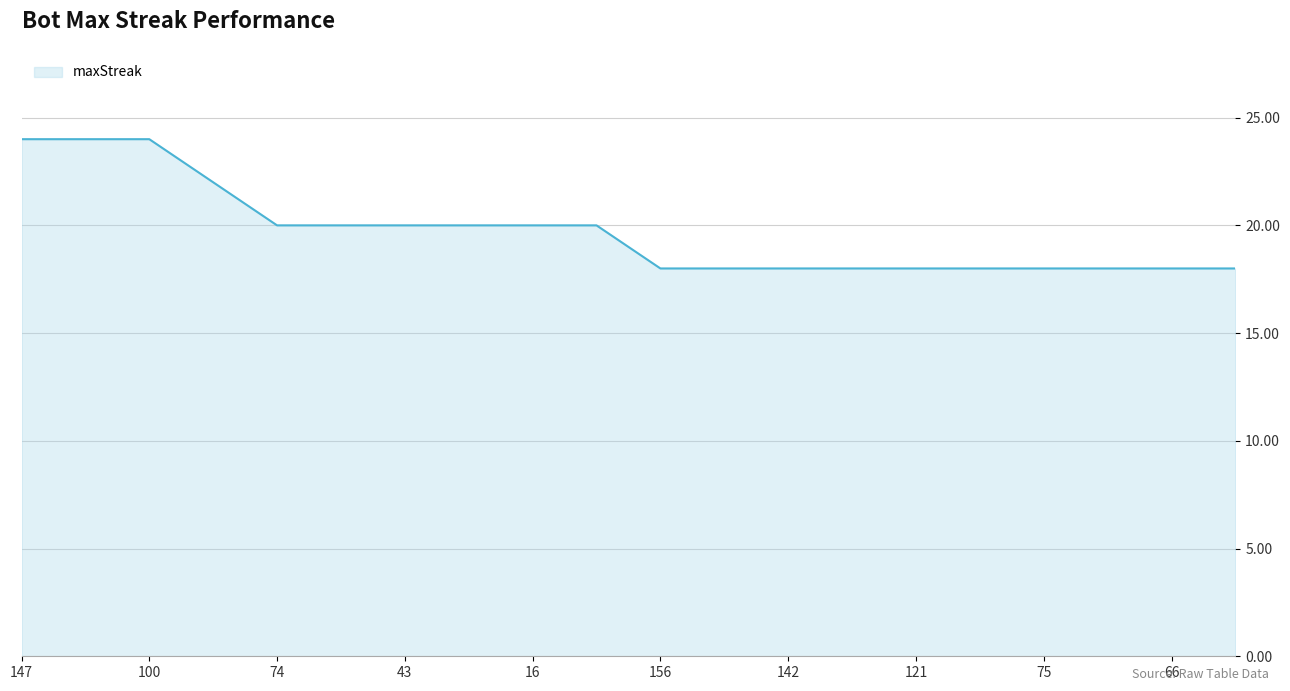

What is the difference between the maximum and minimum values?

6